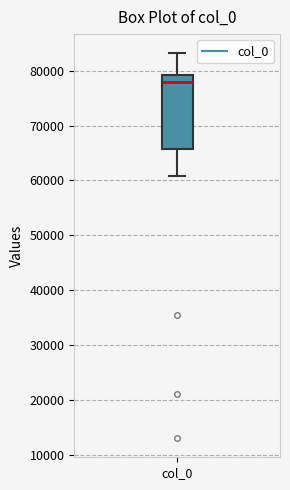

Read this box plot against the y-axis: the position of the median line, the range covered by the box, and the ends of both whiskers. The values are not printed on the chart, so give them approximately, as read against the axis.

median 78000, box 66000 to 79000, whiskers 61000 to 83000